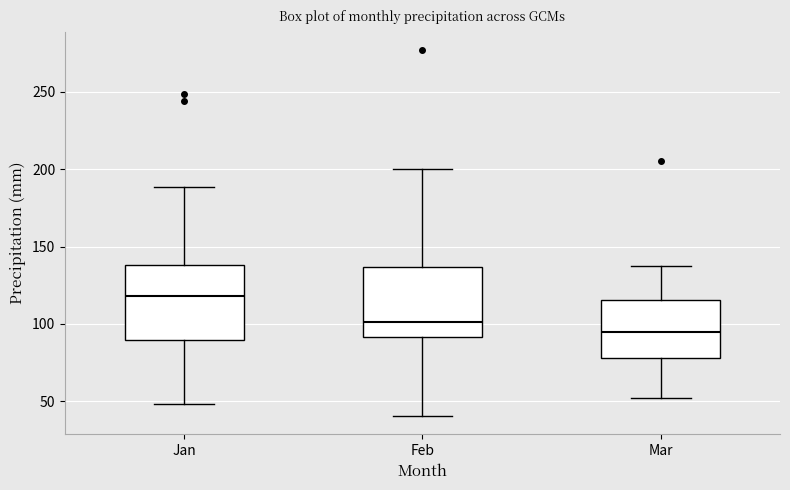

Which box's median line is the lowest?

Mar